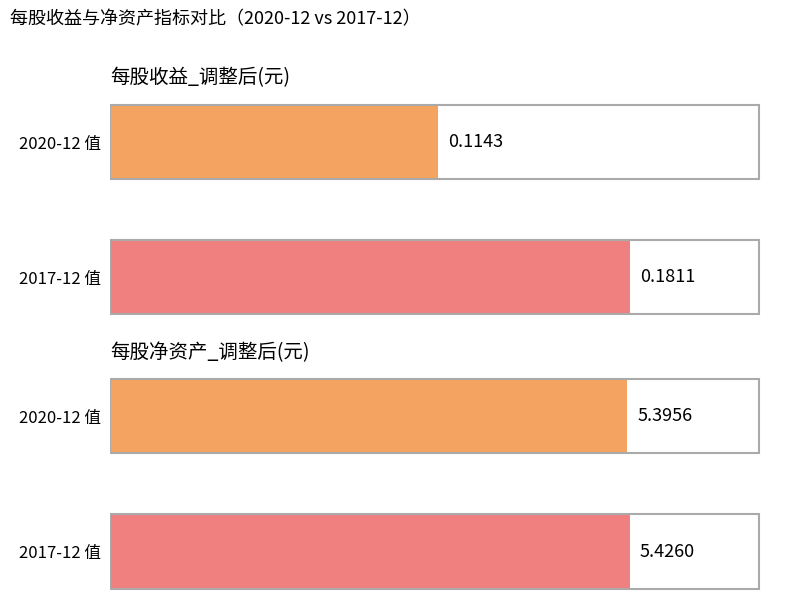

How many categories are shown in the chart?

2